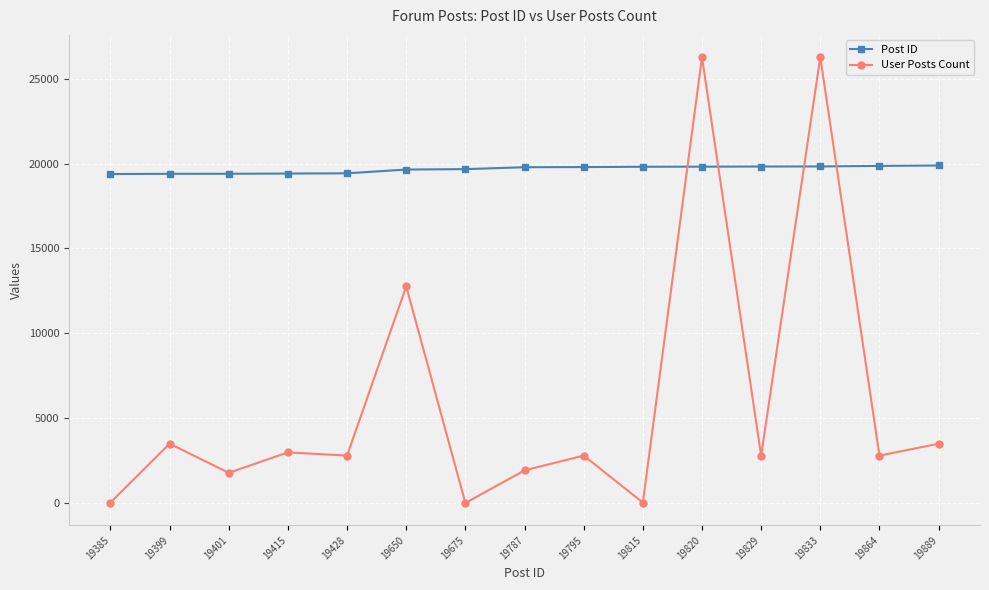

At which category does User Posts Count reach its first local valley?

19401